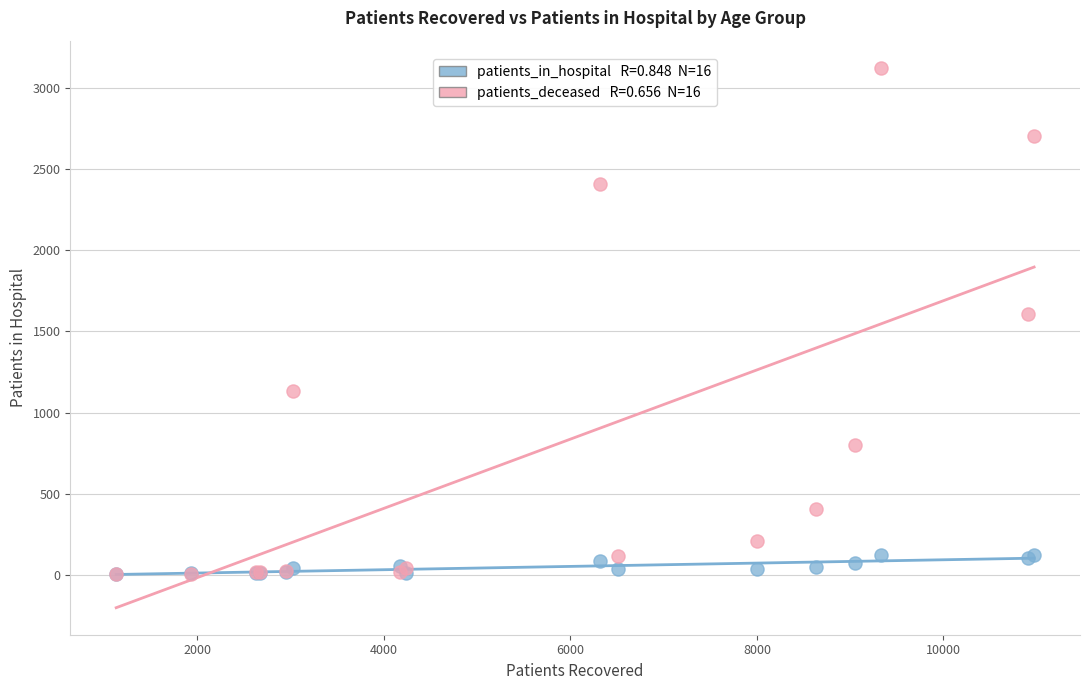

Across all series, what Y value is closest to 1563?

1608